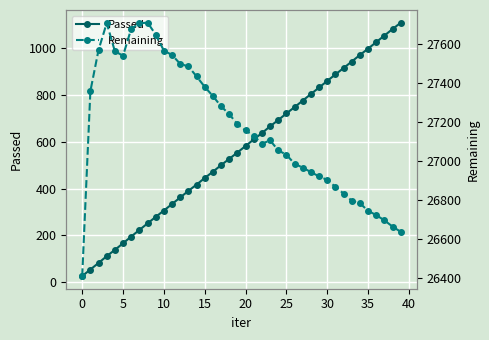

True or false: Passed has more than 0 points higher than both neighbors.

False